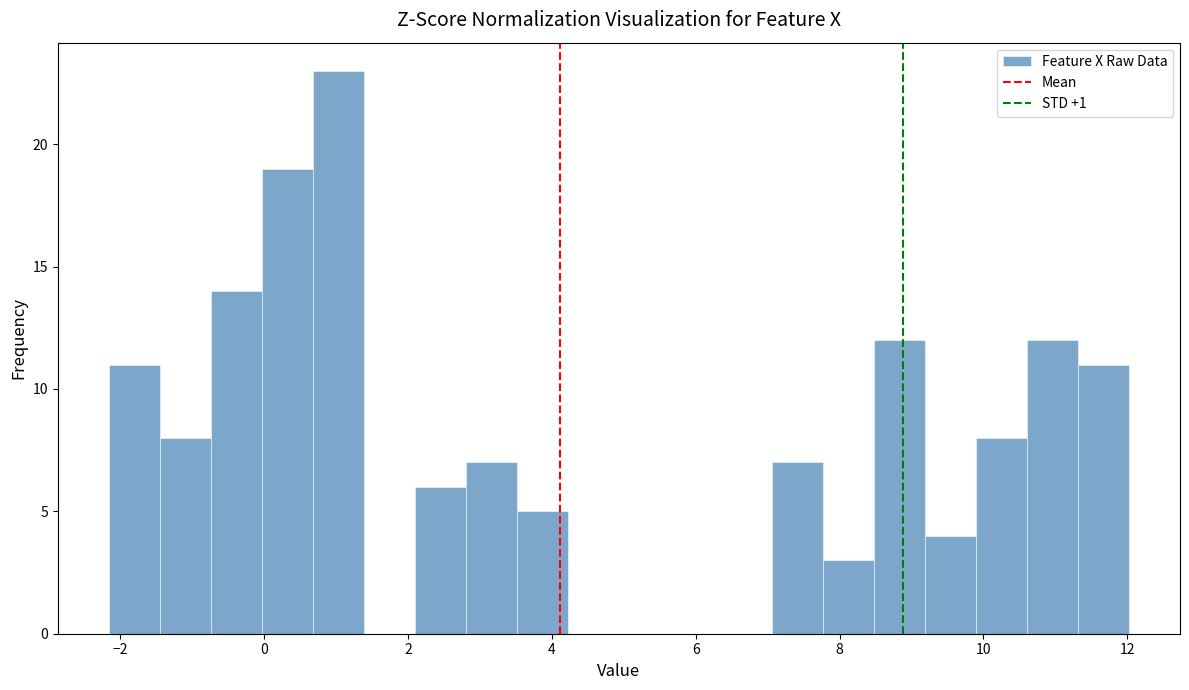

Read against the x-axis, roughly where is the centre of the tallest bar?

1.0